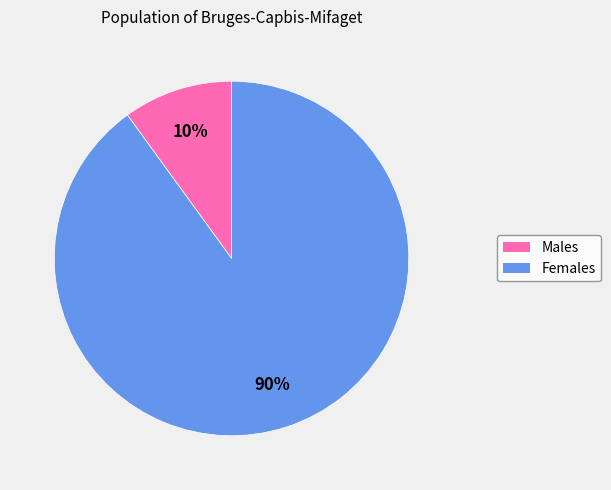

What is the majority slice?

Females